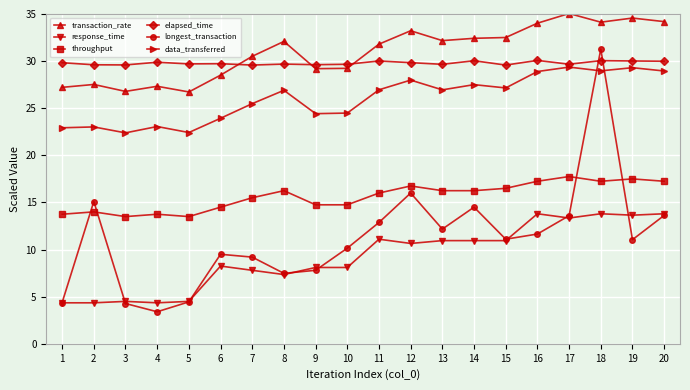

Is the value of longest_transaction at 13 greater than the value of elapsed_time at 14?

No